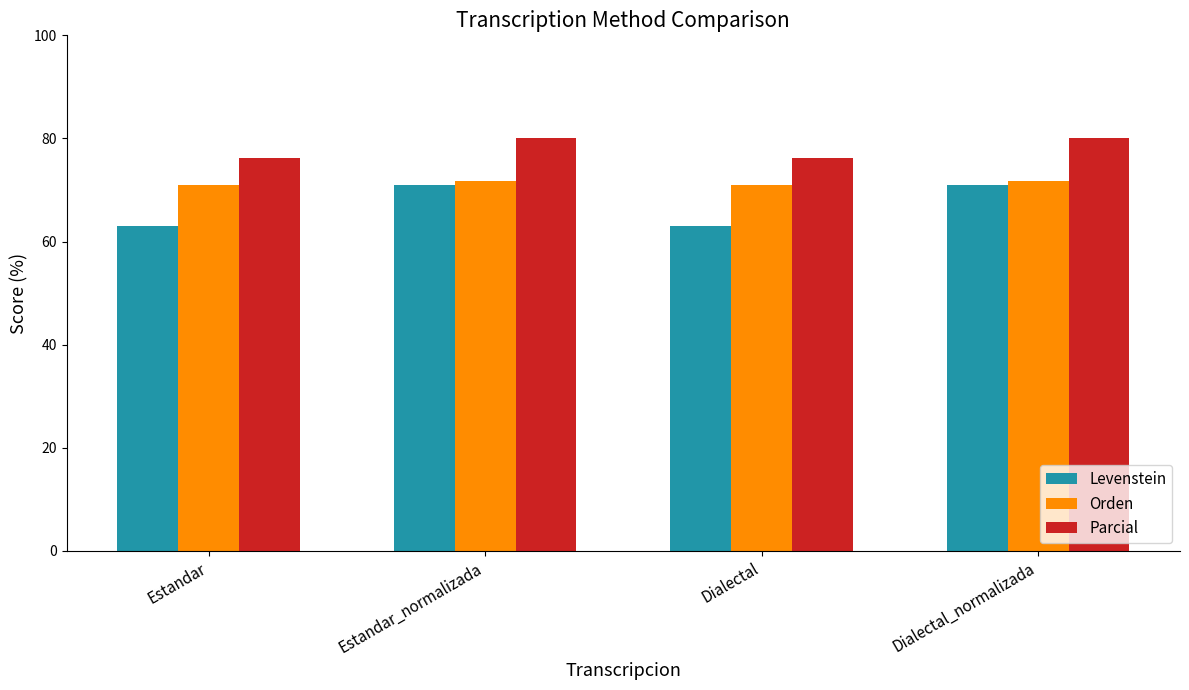

At how many categories does at least one series exceed 68?

4